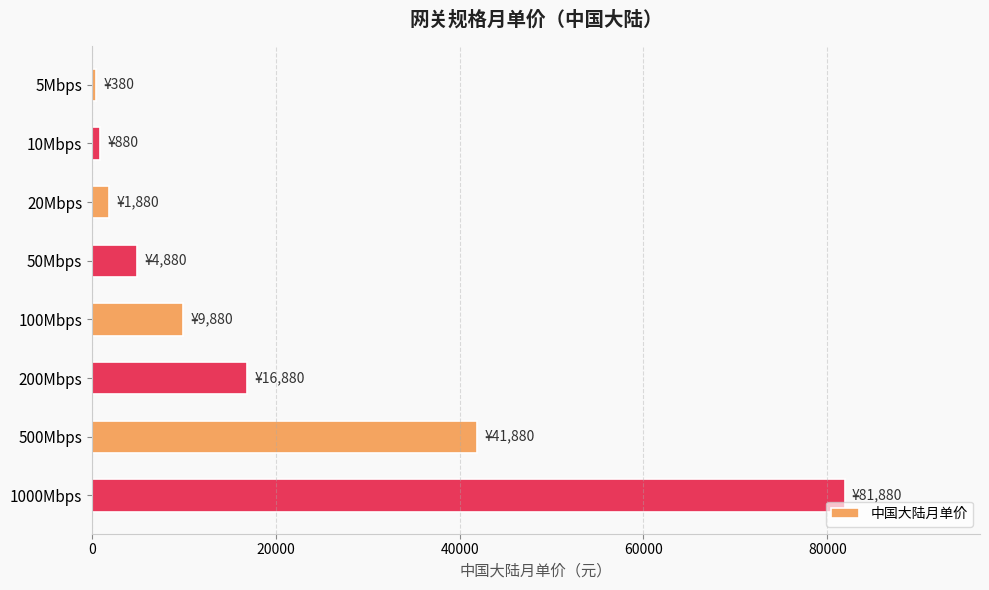

What is the label of the 2nd bar from the top?

10Mbps